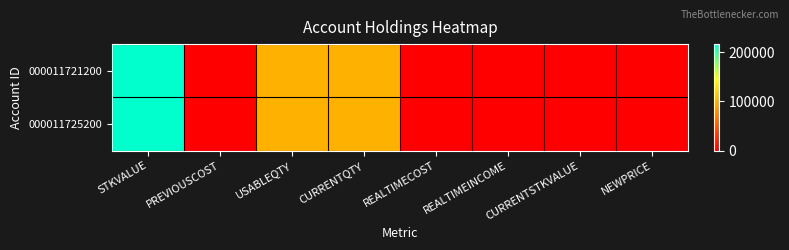

Which series has the widest spread of values?

000011721200